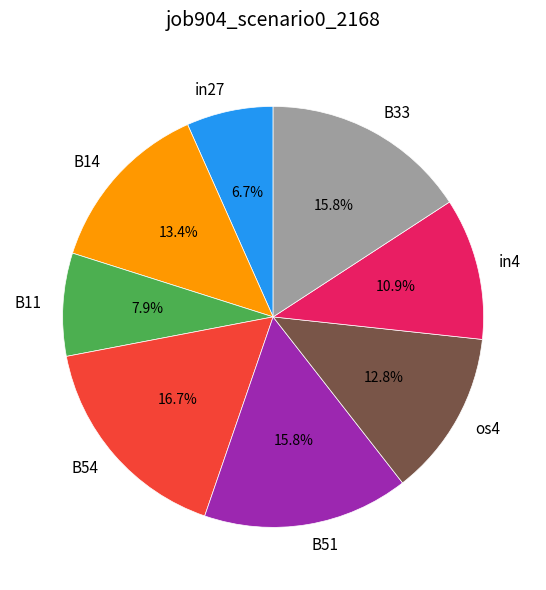

Is os4 the majority of the pie?

No